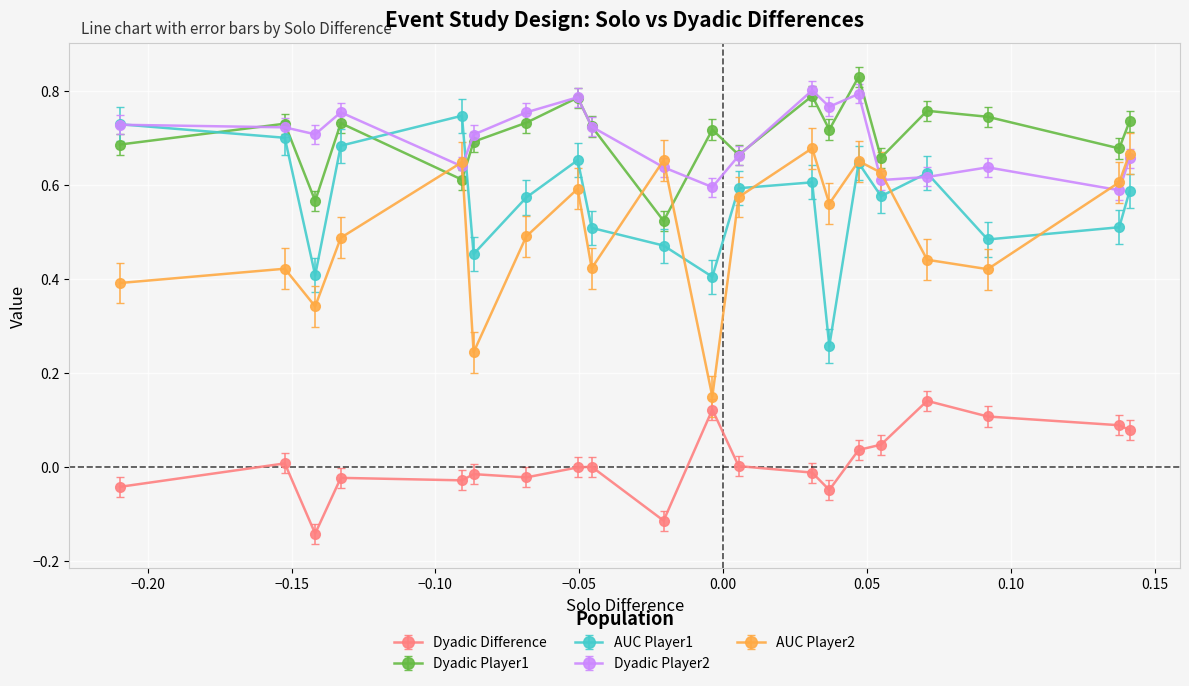

True or false: AUC Player2 and Dyadic Difference cross at least once.

False